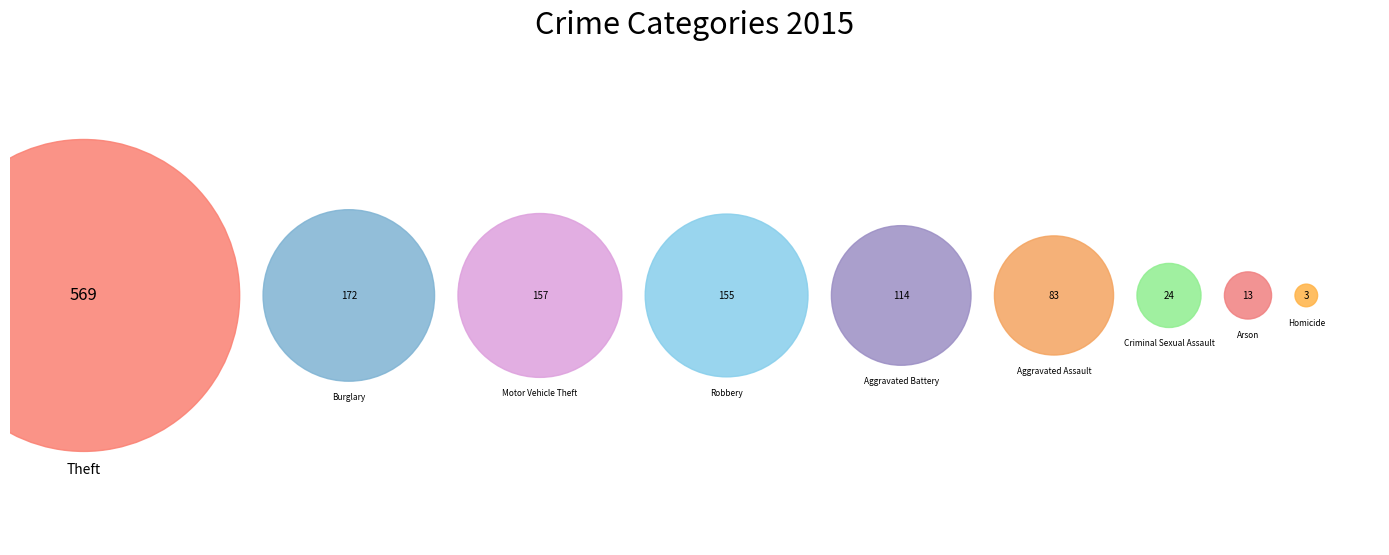

Does Burglary account for over 50% of the chart?

No